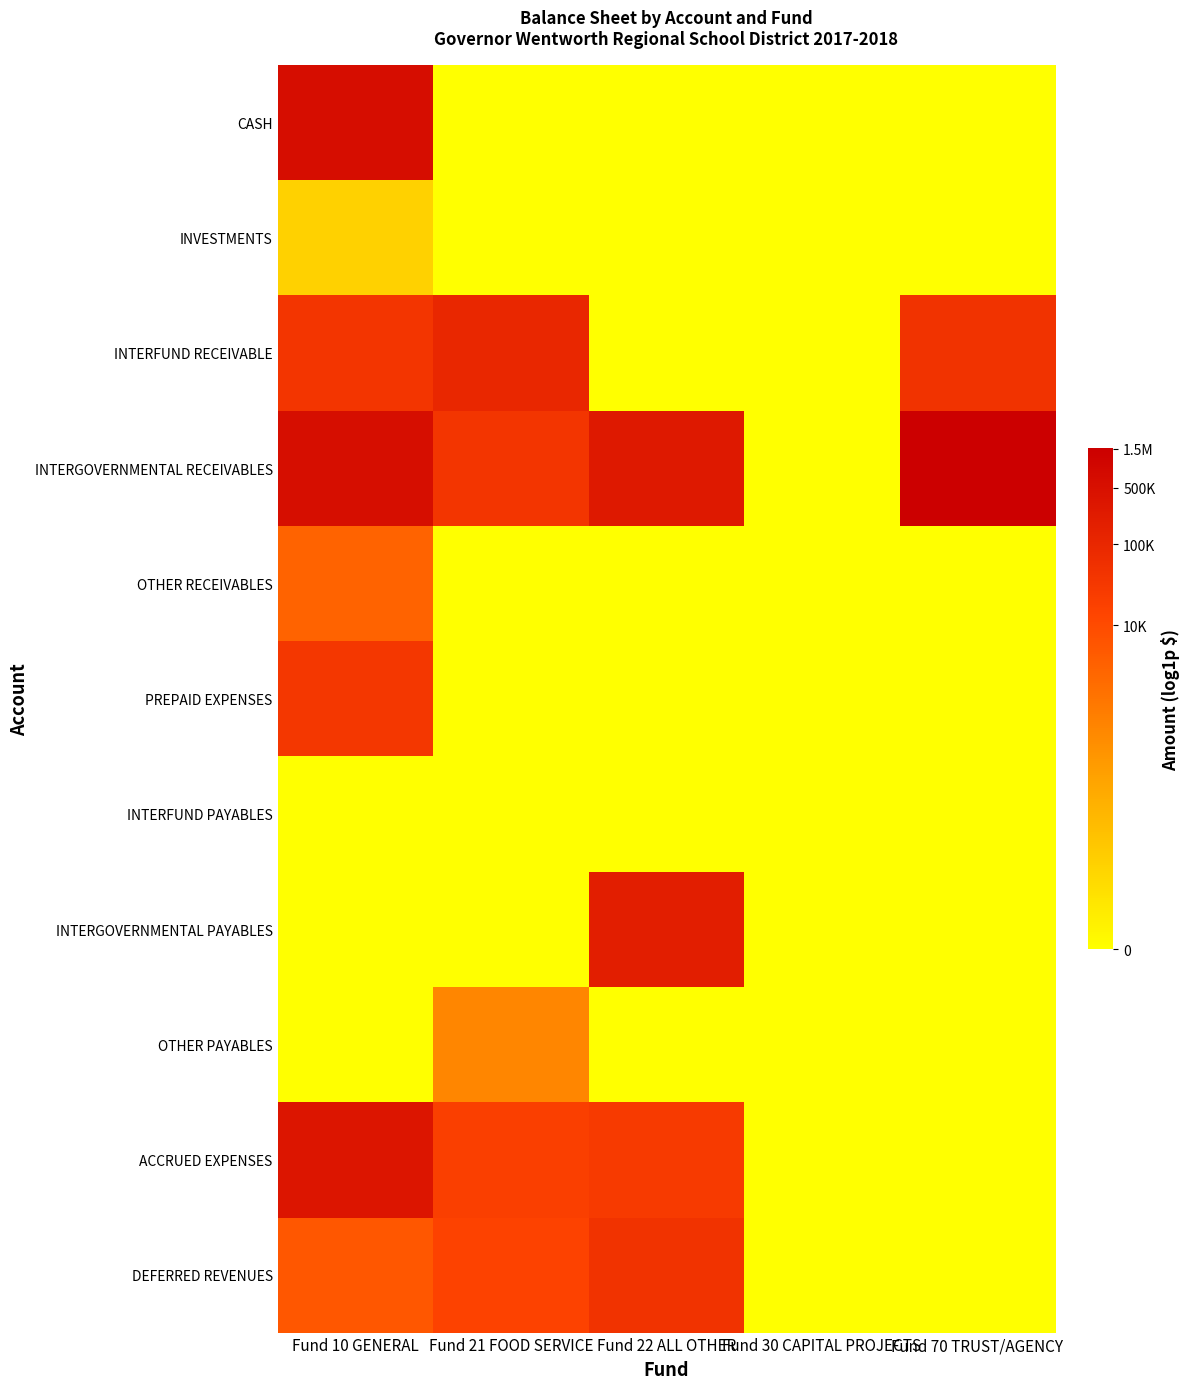

Reading left to right, transcribe all the data shown in this chart.

CASH: Fund 10 GENERAL=13.3	Fund 21 FOOD SERVICE=0.0	Fund 22 ALL OTHER=0.0	Fund 30 CAPITAL PROJECTS=0.0	Fund 70 TRUST/AGENCY=0.0
INVESTMENTS: Fund 10 GENERAL=2.4	Fund 21 FOOD SERVICE=0.0	Fund 22 ALL OTHER=0.0	Fund 30 CAPITAL PROJECTS=0.0	Fund 70 TRUST/AGENCY=0.0
INTERFUND RECEIVABLE: Fund 10 GENERAL=10.6	Fund 21 FOOD SERVICE=11.5	Fund 22 ALL OTHER=0.0	Fund 30 CAPITAL PROJECTS=0.0	Fund 70 TRUST/AGENCY=10.7
INTERGOVERNMENTAL RECEIVABLES: Fund 10 GENERAL=13.2	Fund 21 FOOD SERVICE=10.5	Fund 22 ALL OTHER=12.5	Fund 30 CAPITAL PROJECTS=0.0	Fund 70 TRUST/AGENCY=14.3
OTHER RECEIVABLES: Fund 10 GENERAL=8.0	Fund 21 FOOD SERVICE=0.0	Fund 22 ALL OTHER=0.0	Fund 30 CAPITAL PROJECTS=0.0	Fund 70 TRUST/AGENCY=0.0
PREPAID EXPENSES: Fund 10 GENERAL=10.4	Fund 21 FOOD SERVICE=0.0	Fund 22 ALL OTHER=0.0	Fund 30 CAPITAL PROJECTS=0.0	Fund 70 TRUST/AGENCY=0.0
INTERFUND PAYABLES: Fund 10 GENERAL=0.0	Fund 21 FOOD SERVICE=0.0	Fund 22 ALL OTHER=0.0	Fund 30 CAPITAL PROJECTS=0.0	Fund 70 TRUST/AGENCY=0.0
INTERGOVERNMENTAL PAYABLES: Fund 10 GENERAL=0.0	Fund 21 FOOD SERVICE=0.0	Fund 22 ALL OTHER=12.2	Fund 30 CAPITAL PROJECTS=0.0	Fund 70 TRUST/AGENCY=0.0
OTHER PAYABLES: Fund 10 GENERAL=0.0	Fund 21 FOOD SERVICE=6.2	Fund 22 ALL OTHER=0.0	Fund 30 CAPITAL PROJECTS=0.0	Fund 70 TRUST/AGENCY=0.0
ACCRUED EXPENSES: Fund 10 GENERAL=12.7	Fund 21 FOOD SERVICE=9.9	Fund 22 ALL OTHER=10.2	Fund 30 CAPITAL PROJECTS=0.0	Fund 70 TRUST/AGENCY=0.0
DEFERRED REVENUES: Fund 10 GENERAL=8.6	Fund 21 FOOD SERVICE=9.6	Fund 22 ALL OTHER=10.7	Fund 30 CAPITAL PROJECTS=0.0	Fund 70 TRUST/AGENCY=0.0